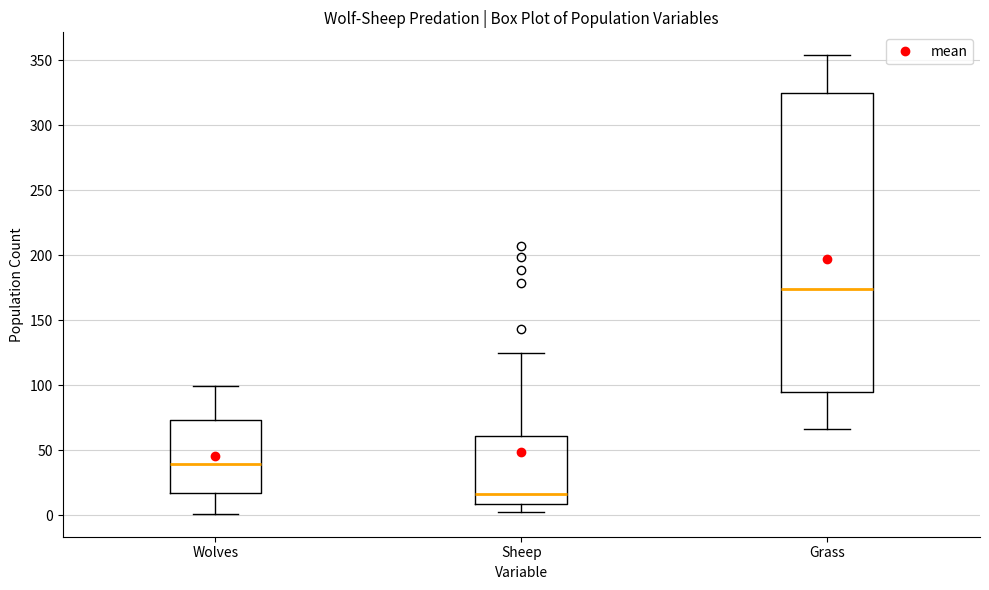

Reading left to right, read every box against the y-axis: the position of its median line, the range the box covers, and the ends of its whiskers. The values are not printed on the chart, so give them approximately, as read against the axis.

Wolves: median 40, box 15 to 75, whiskers 0 to 100
Sheep: median 15, box 10 to 60, whiskers 0 to 125
Grass: median 175, box 95 to 325, whiskers 65 to 355